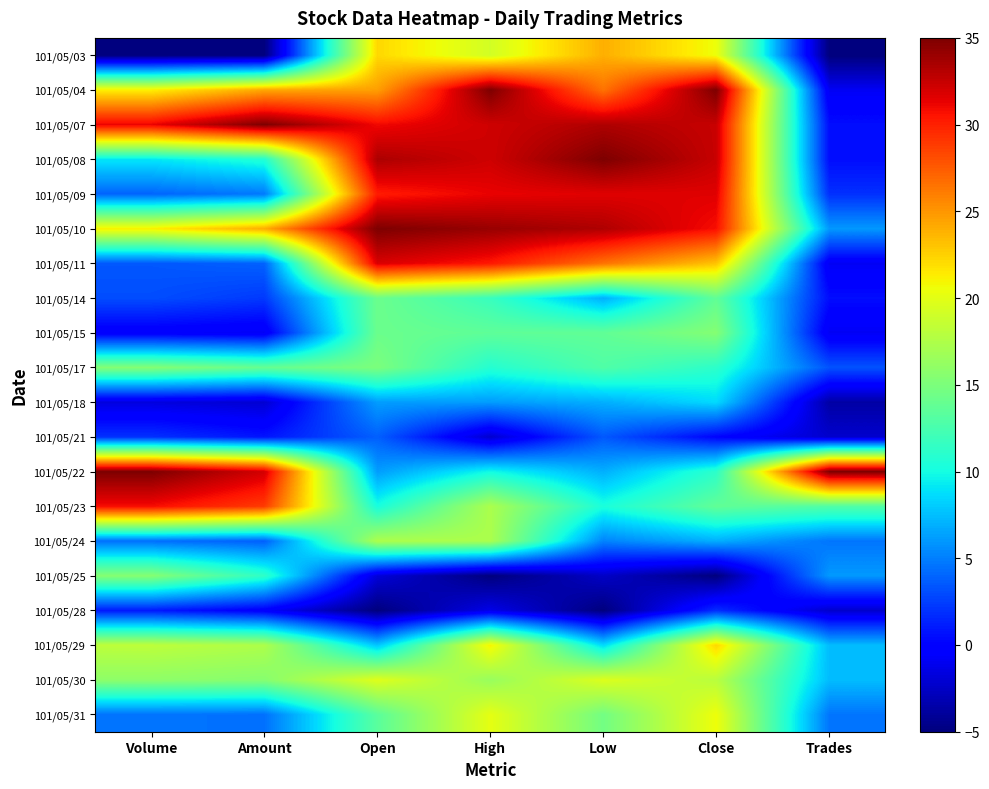

What is the smallest value displayed?

-5.0